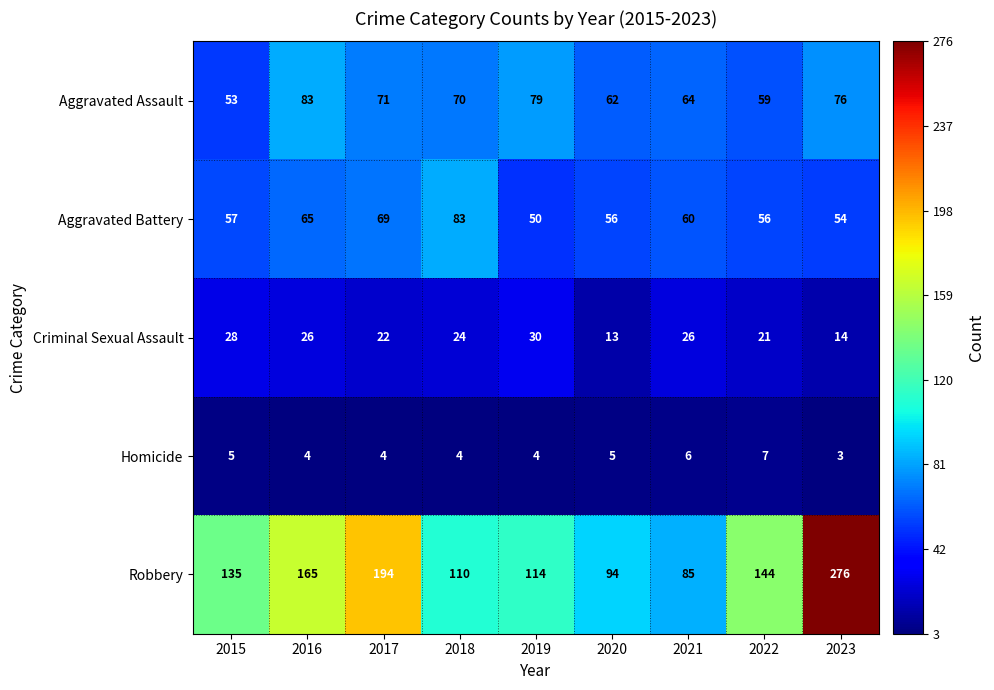

Where does the Homicide series first go above 4?

2015